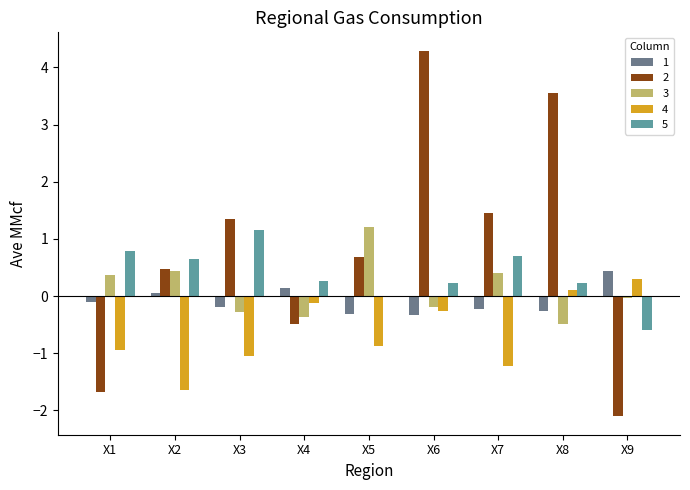

What is the difference between the 1 values at X4 and X6?

0.5